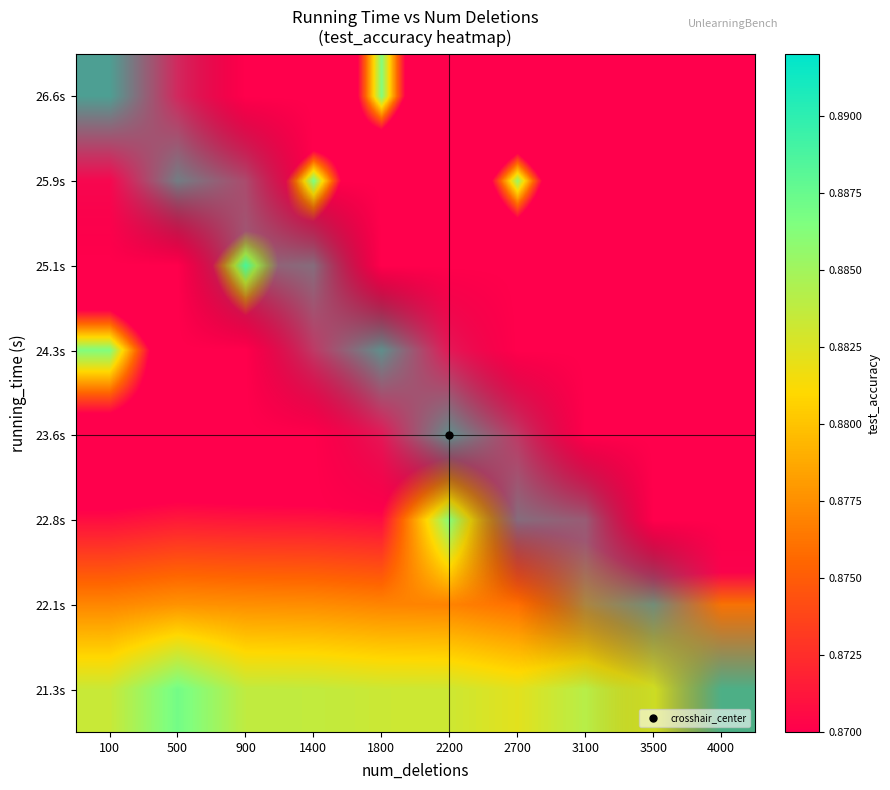

Reading left to right, transcribe all the data shown in this chart.

26.6s: 100=0.8	500=0.8	900=0.8	1400=0.8	1800=0.9	2200=0.8	2700=0.8	3100=0.8	3500=0.8	4000=0.8
25.9s: 100=0.8	500=0.8	900=0.8	1400=0.9	1800=0.8	2200=0.8	2700=0.9	3100=0.8	3500=0.8	4000=0.8
25.1s: 100=0.9	500=0.9	900=0.9	1400=0.9	1800=0.9	2200=0.9	2700=0.9	3100=0.8	3500=0.8	4000=0.8
24.3s: 100=0.9	500=0.9	900=0.9	1400=0.9	1800=0.9	2200=0.9	2700=0.9	3100=0.9	3500=0.9	4000=0.8
23.6s: 100=0.9	500=0.9	900=0.9	1400=0.9	1800=0.9	2200=0.9	2700=0.9	3100=0.9	3500=0.9	4000=0.9
22.8s: 100=0.9	500=0.9	900=0.9	1400=0.9	1800=0.9	2200=0.9	2700=0.9	3100=0.9	3500=0.9	4000=0.9
22.1s: 100=0.9	500=0.9	900=0.9	1400=0.9	1800=0.9	2200=0.9	2700=0.9	3100=0.9	3500=0.9	4000=0.9
21.3s: 100=0.9	500=0.9	900=0.9	1400=0.9	1800=0.9	2200=0.9	2700=0.9	3100=0.9	3500=0.9	4000=0.9